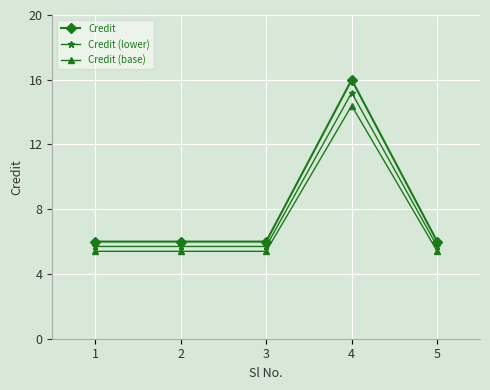

What is the greatest value displayed?

16.0